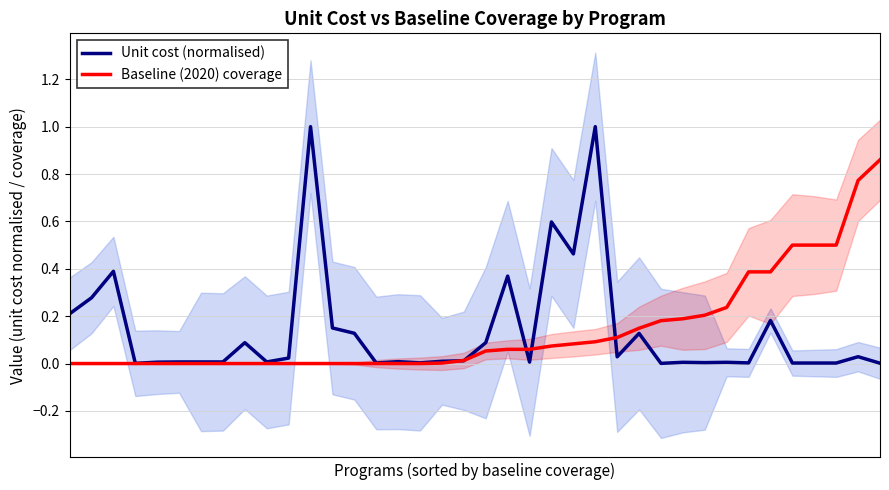

Where is Unit cost (normalised) nearest to the value 0?

27